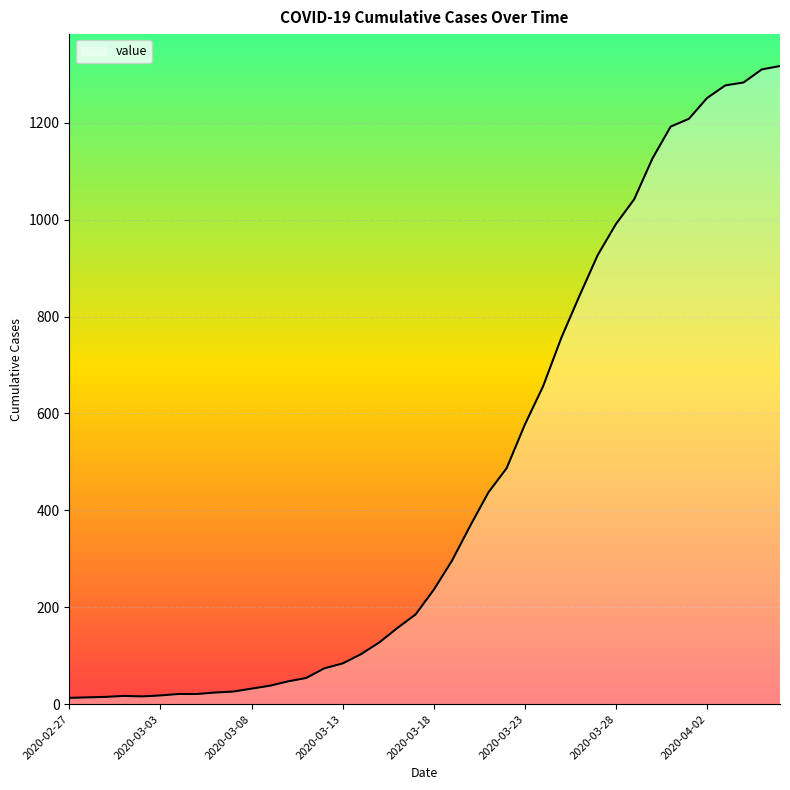

What is the greatest value displayed?

1317